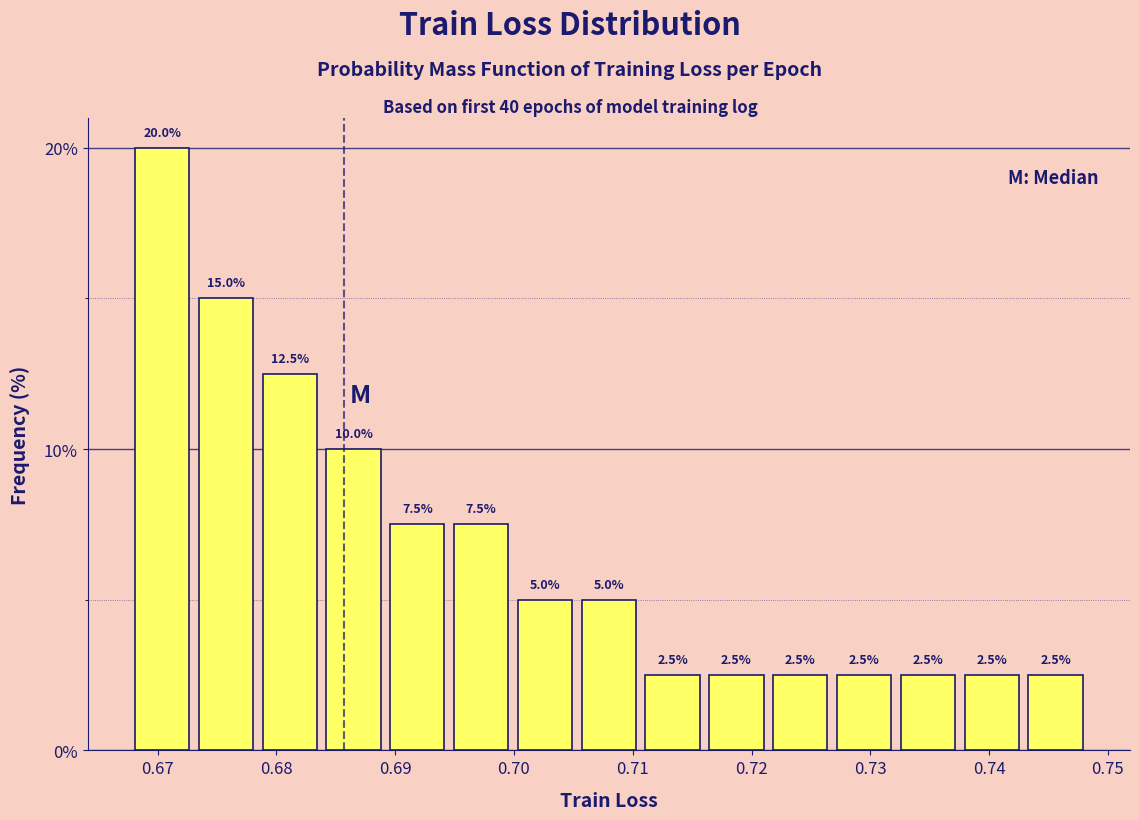

Over which range of the x-axis is the bar tallest?

0.668 to 0.673